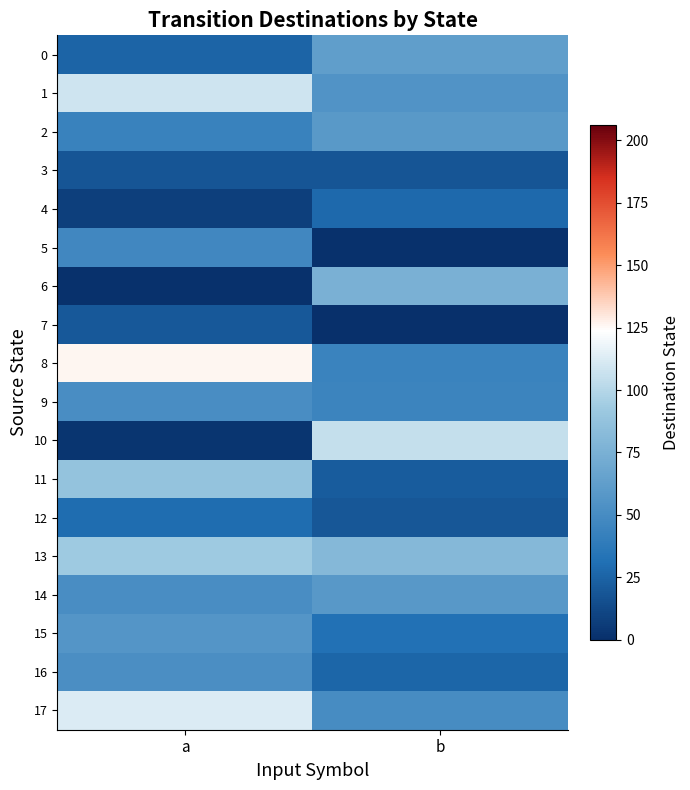

What is the total value across all series at b?

779